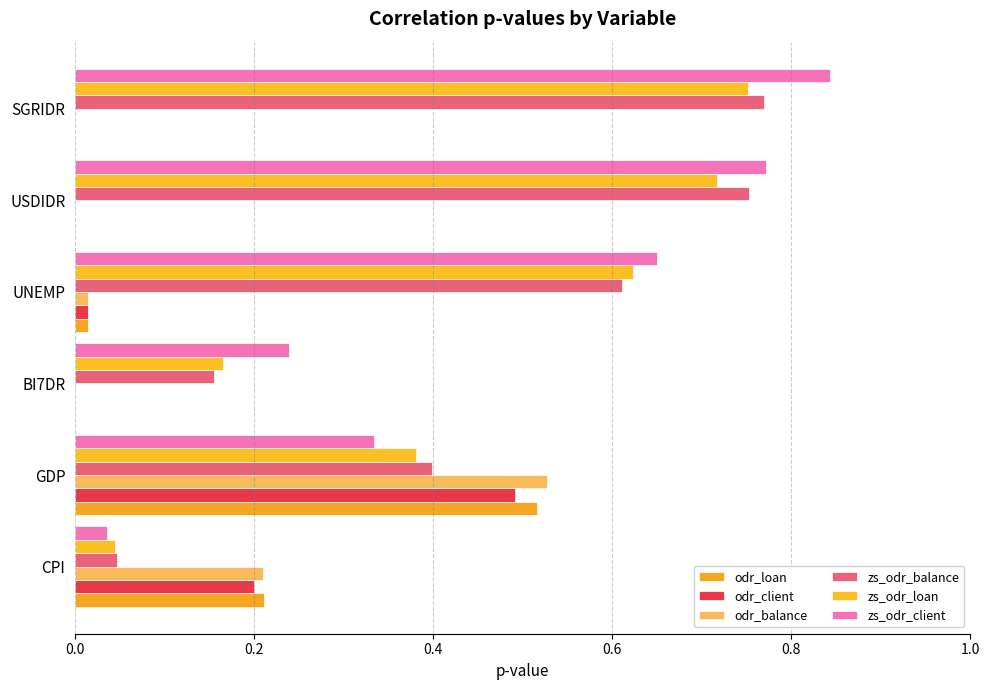

How many distinct data groups are displayed?

6